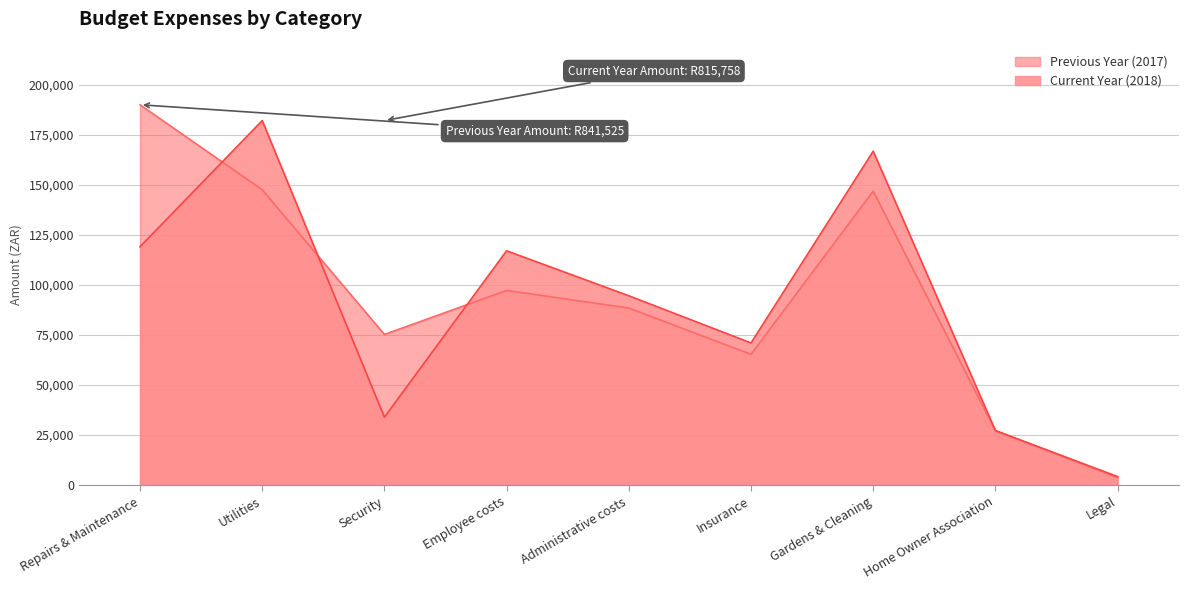

At which category does Current Year (2018) reach its first local peak?

Utilities